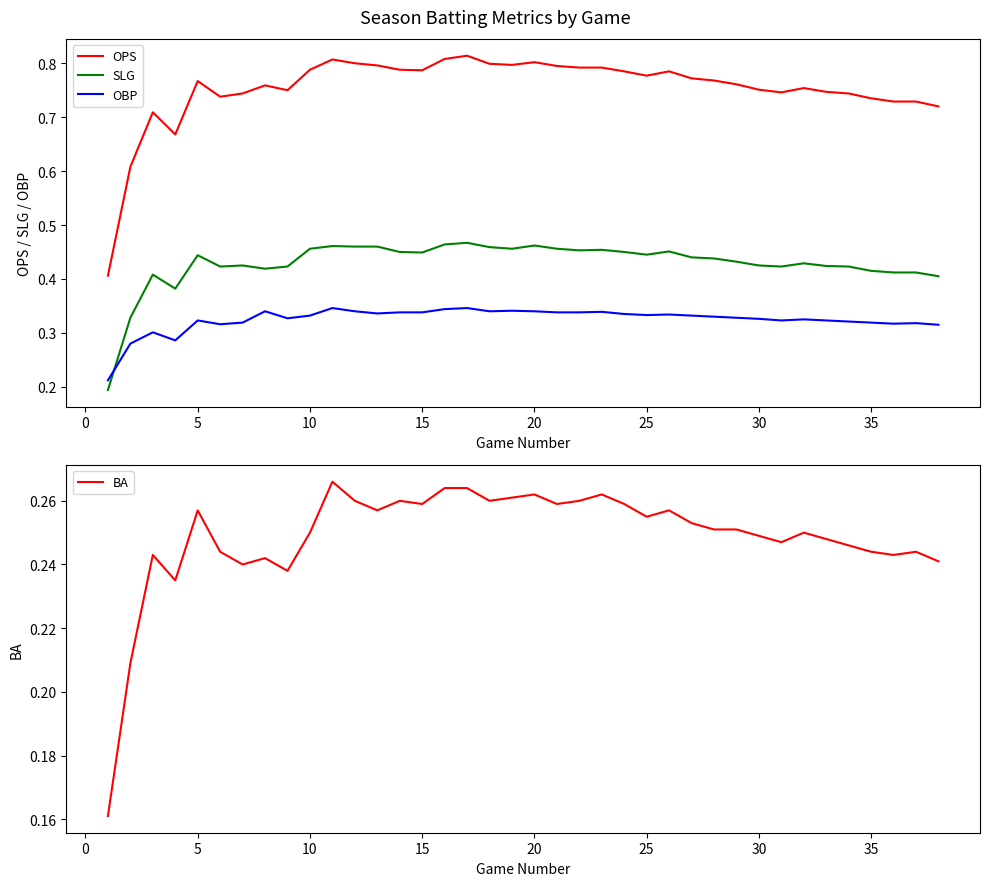

At how many categories does at least one series exceed 0?

38